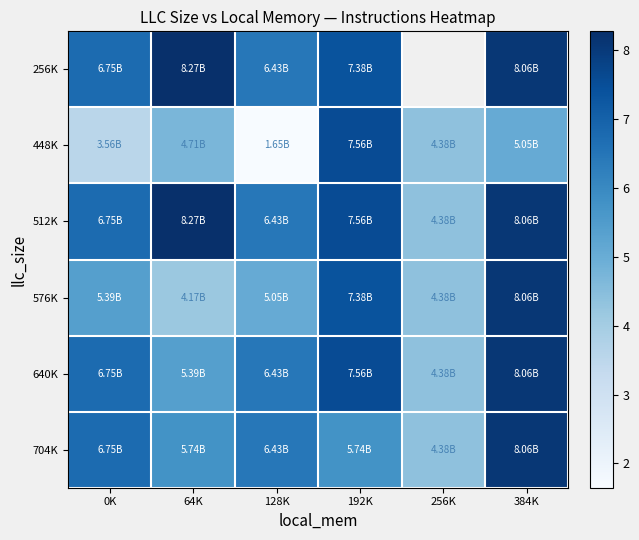

At which label does 576K reach its minimum?

64K